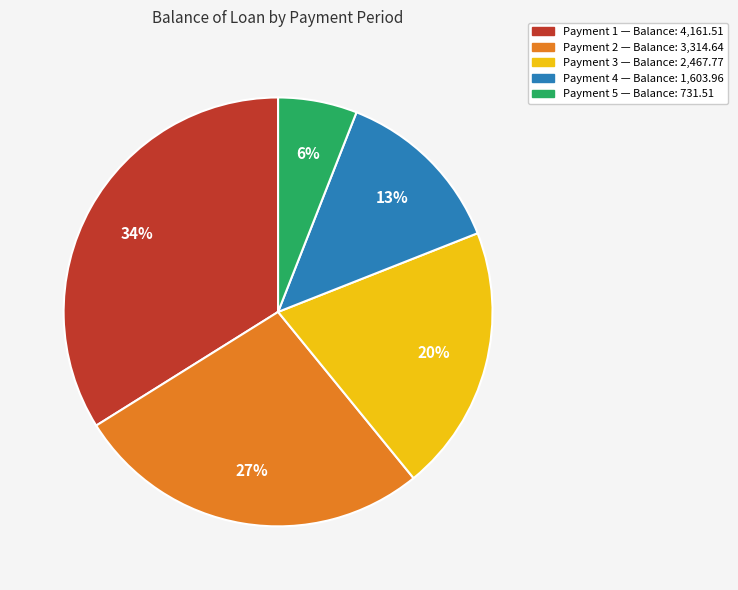

To the nearest percent, what is the difference between the largest and smallest slice percentages?

28%